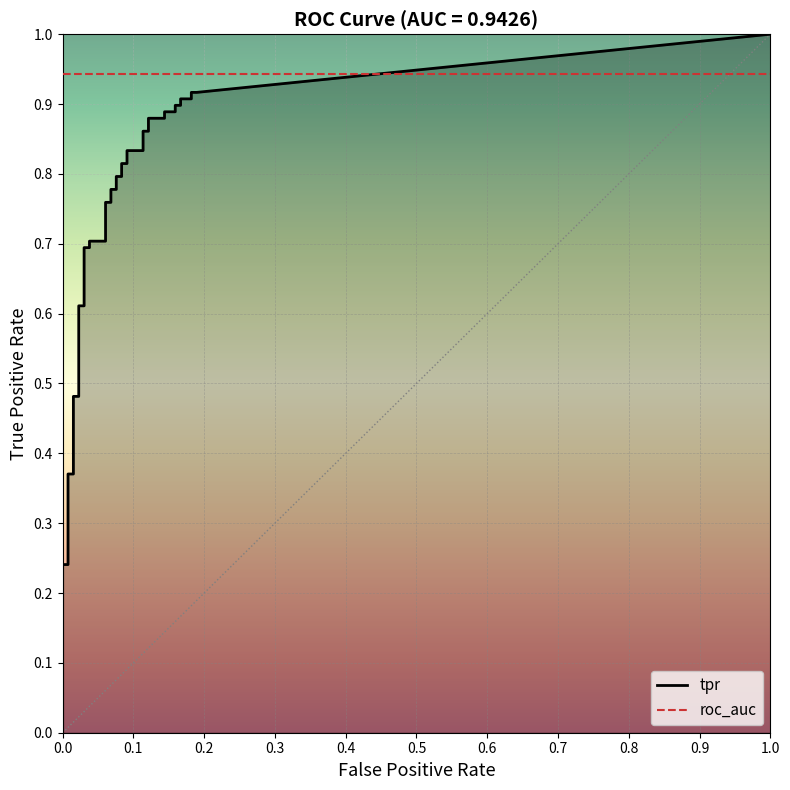

At which label is fpr closest to 0?

fpr